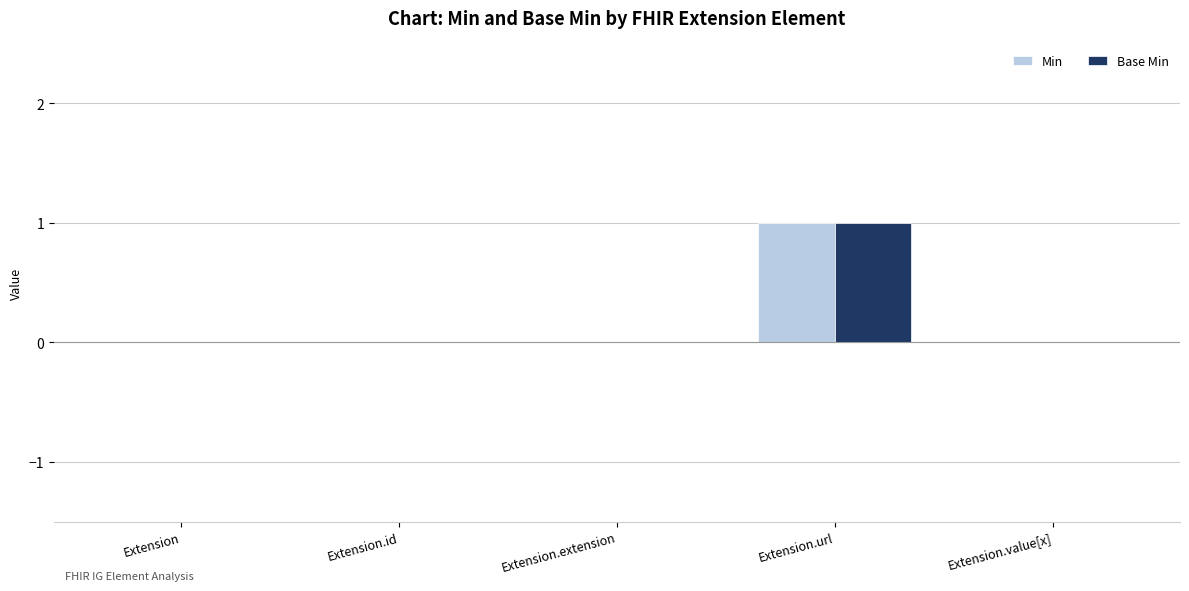

The Base Min series shows 0 at Extension. True or false?

True